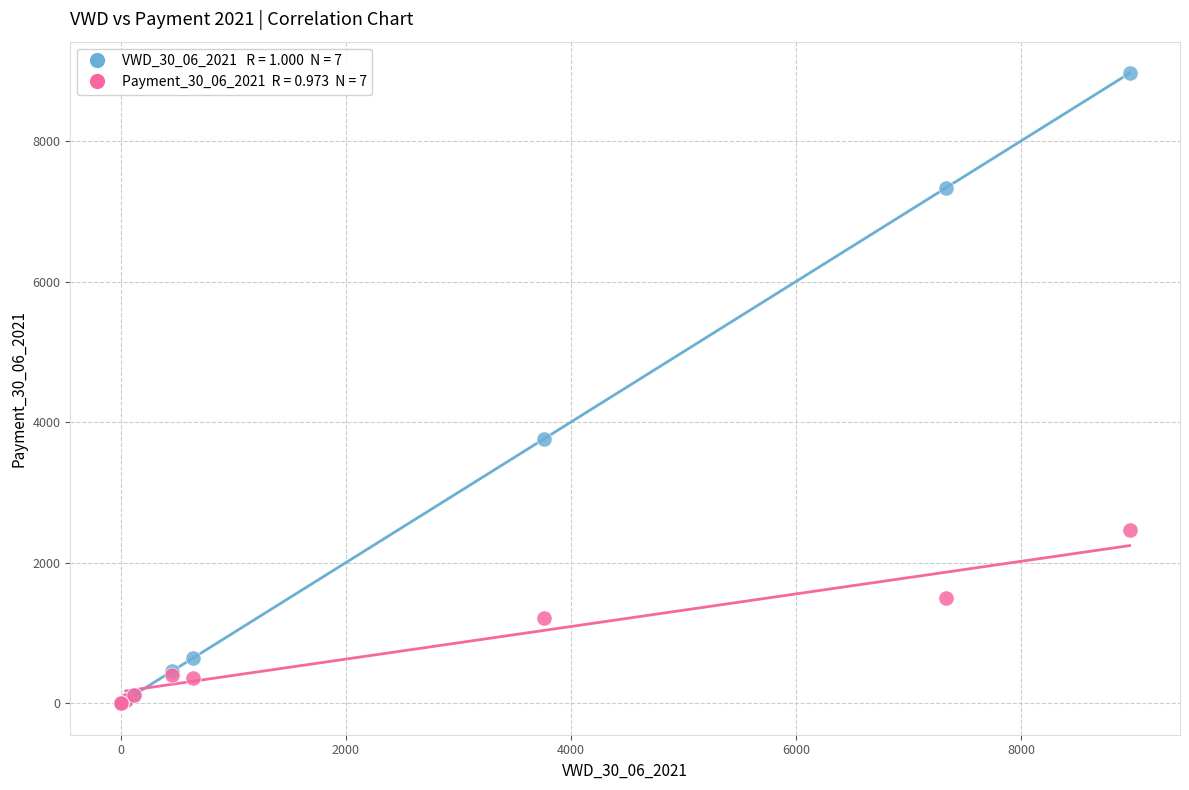

Across all series, what Y value is closest to 4482?

3757.1